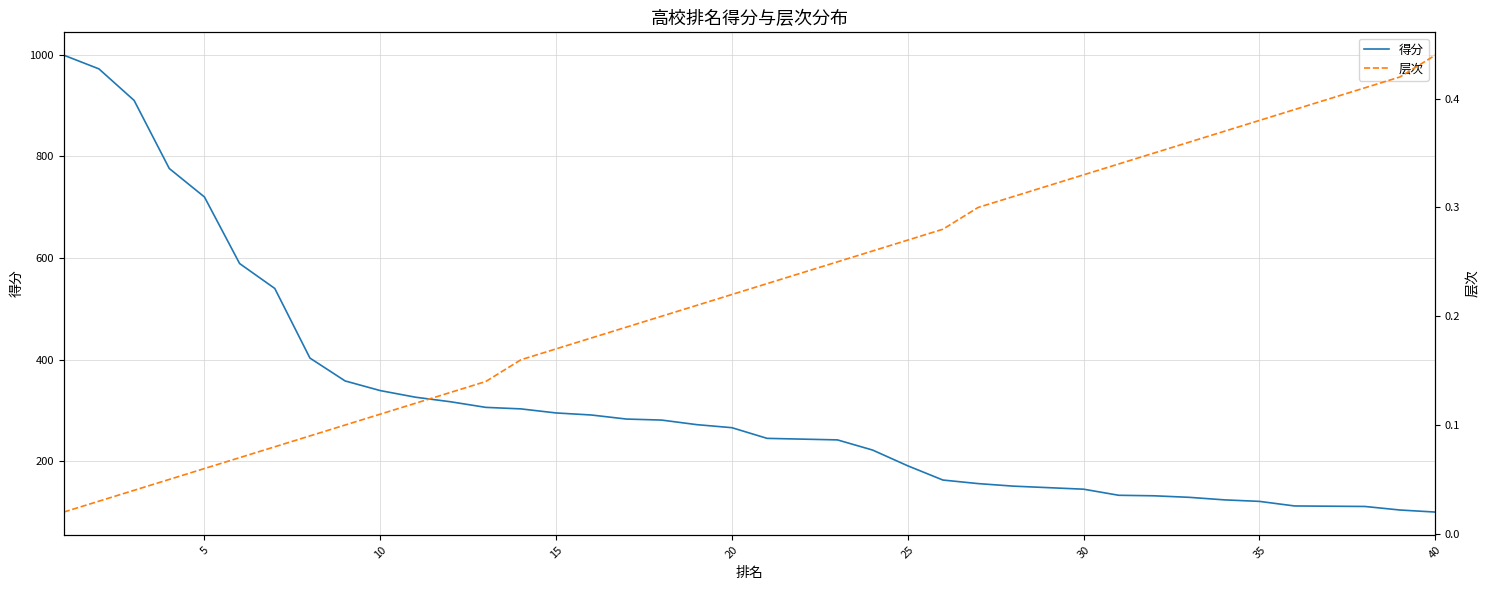

True or false: 得分 and 层次 cross at least once.

False